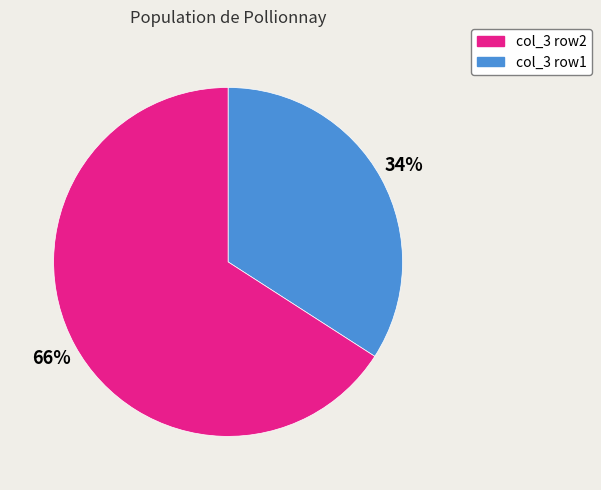

To the nearest percent, what is the difference between the largest and smallest slice percentages?

32%